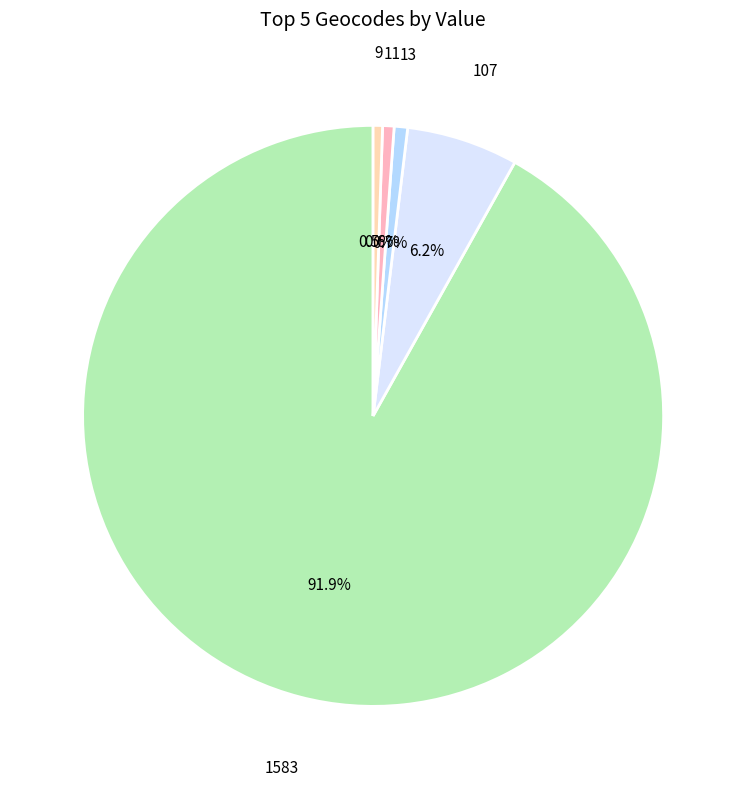

Does any single category account for the majority?

Yes